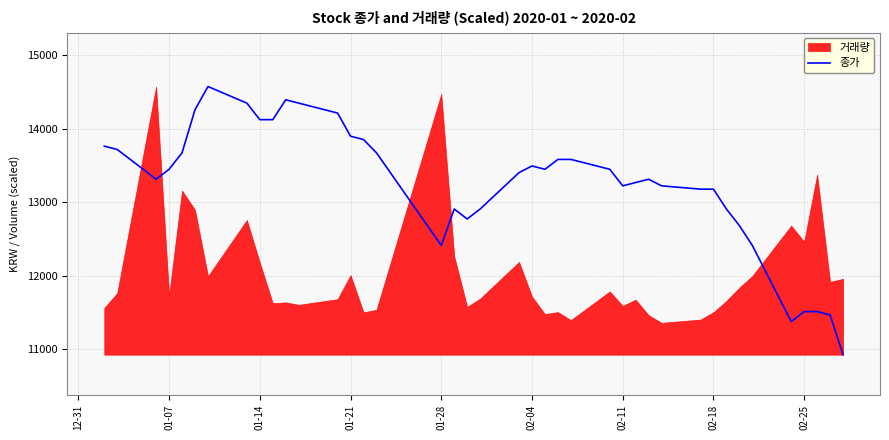

Reading left to right, list all the values displayed in this chart.

13762	13717	13313	13448	13672	14257	14572	14347	14122	14122	14392	14347	14212	13897	13852	13672	12413	12908	12773	12908	13403	13493	13448	13582	13582	13448	13223	13268	13313	13223	13178	13178	12908	12683	12413	11379	11514	11514	11469	10929